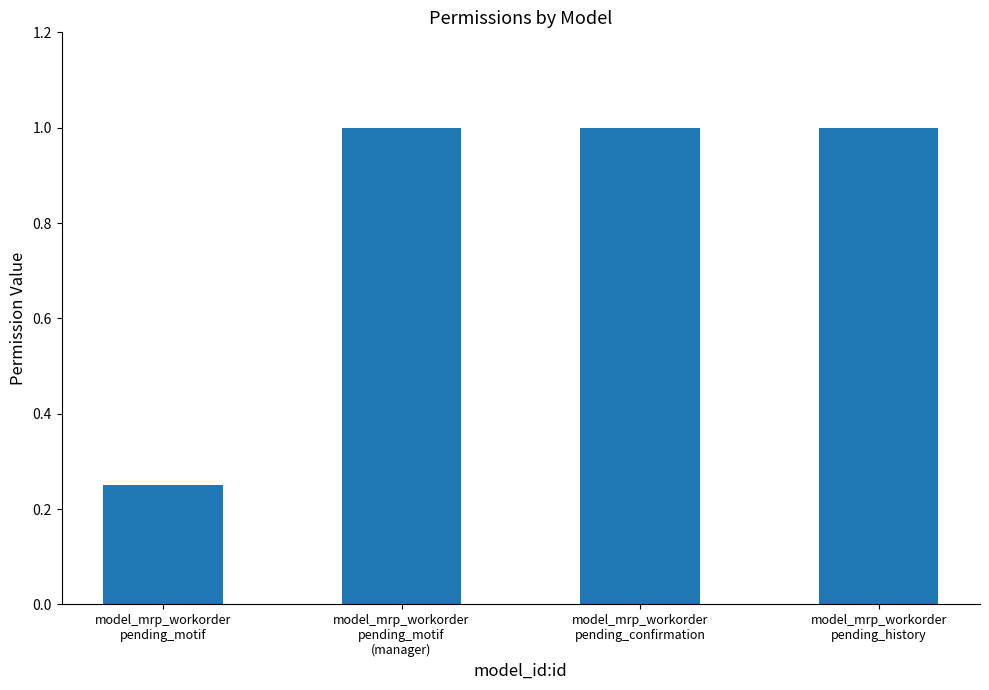

Which category has the lowest value across all series?

model_mrp_workorder
pending_motif